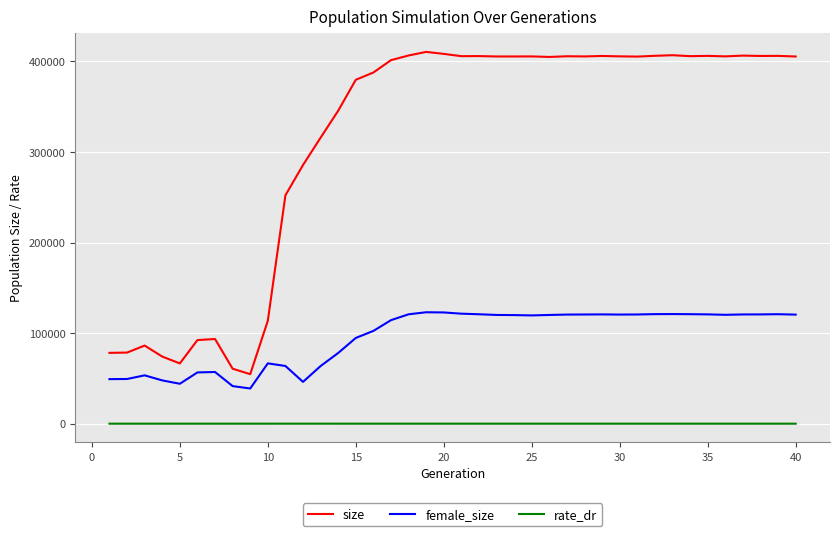

What is the maximum value shown in the chart?

410605.0